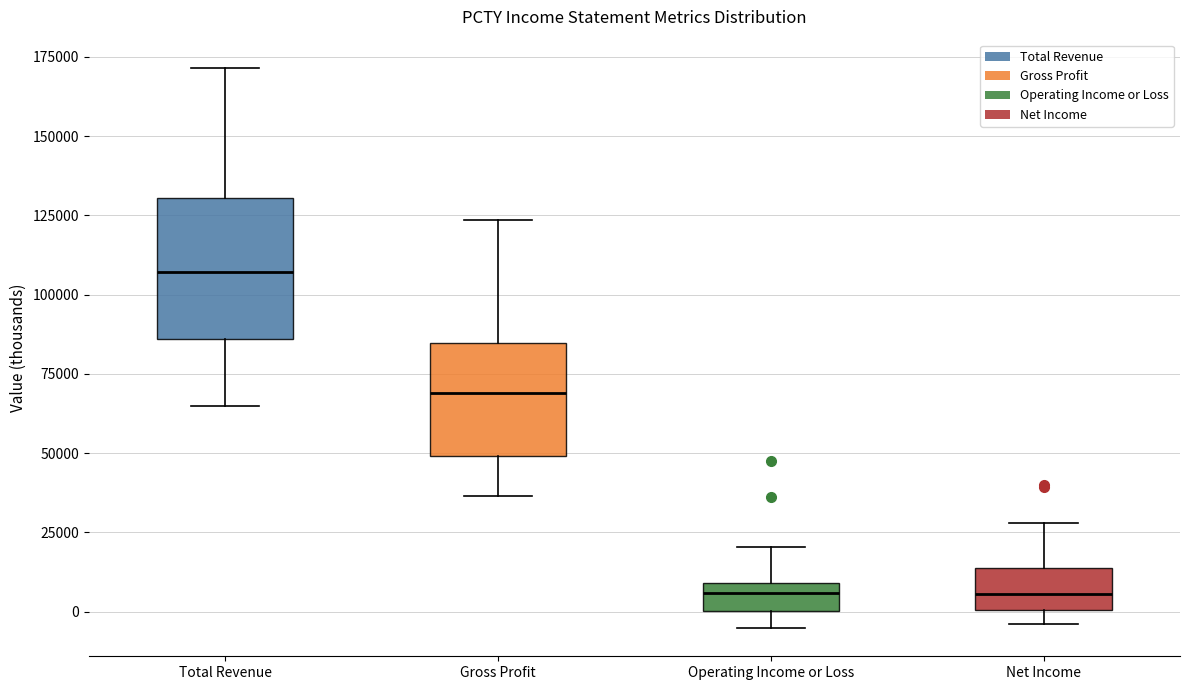

Reading left to right, transcribe this box plot: for each box, give where its median line is, the range the box spans, and where its two whiskers end, as read against the y-axis. The values are not printed on the chart, so give them approximately, as read against the axis.

Total Revenue: median 105000, box 85000 to 130000, whiskers 65000 to 170000
Gross Profit: median 70000, box 50000 to 85000, whiskers 35000 to 125000
Operating Income or Loss: median 5000, box 0 to 10000, whiskers -5000 to 20000
Net Income: median 5000, box 0 to 15000, whiskers -5000 to 30000